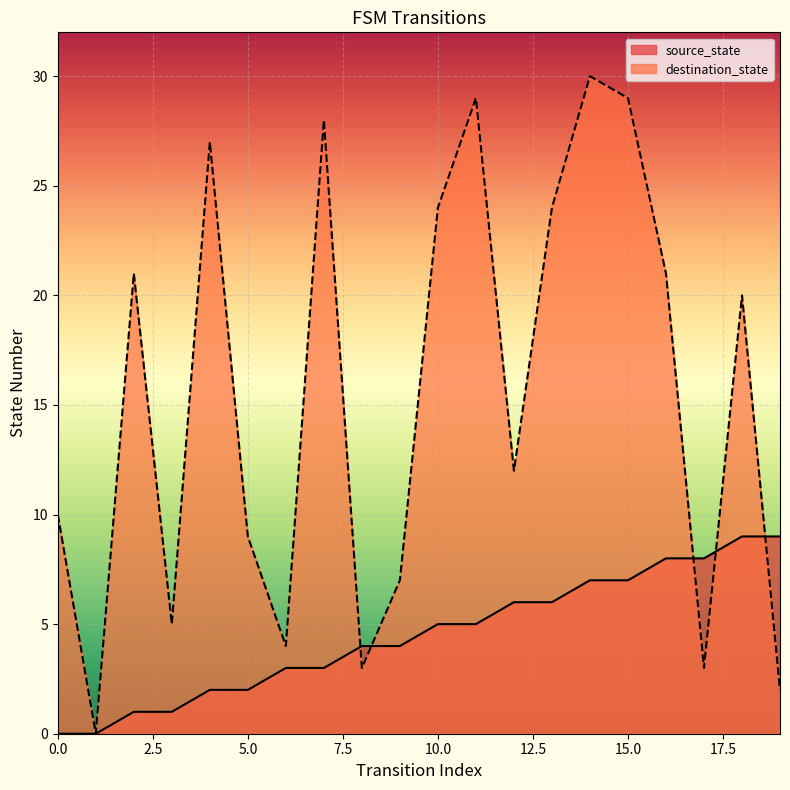

What is the total value across all series at 14?

37